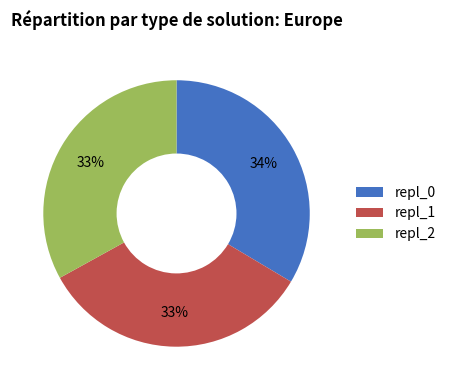

How many segments does this pie chart have?

3